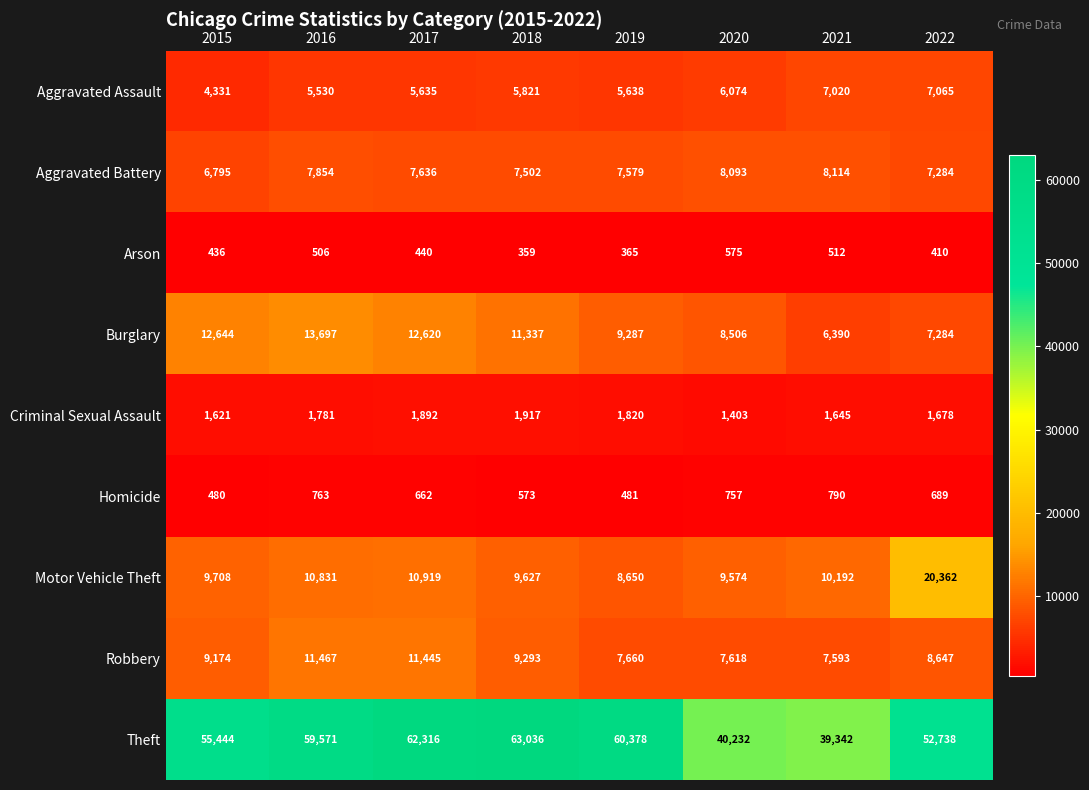

Which category has the highest value across all series?

2018